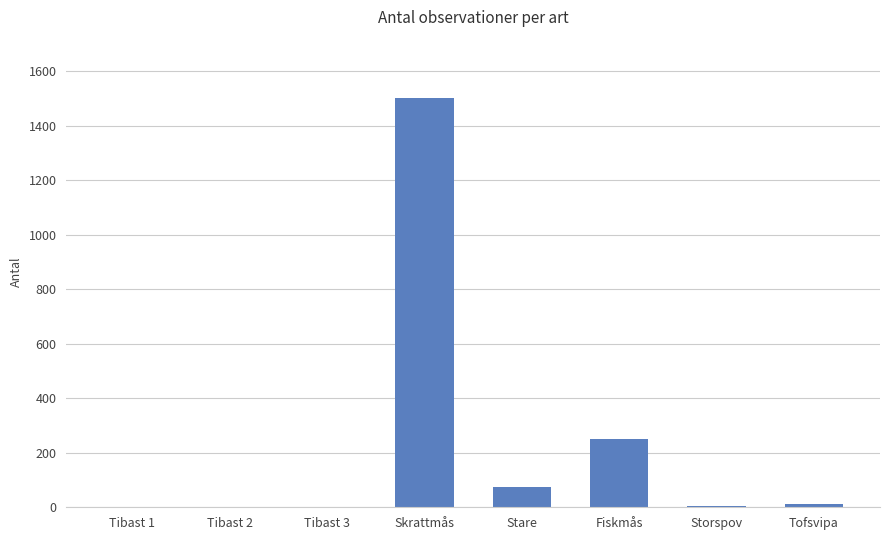

Which label corresponds to the largest value in the chart?

Skrattmås